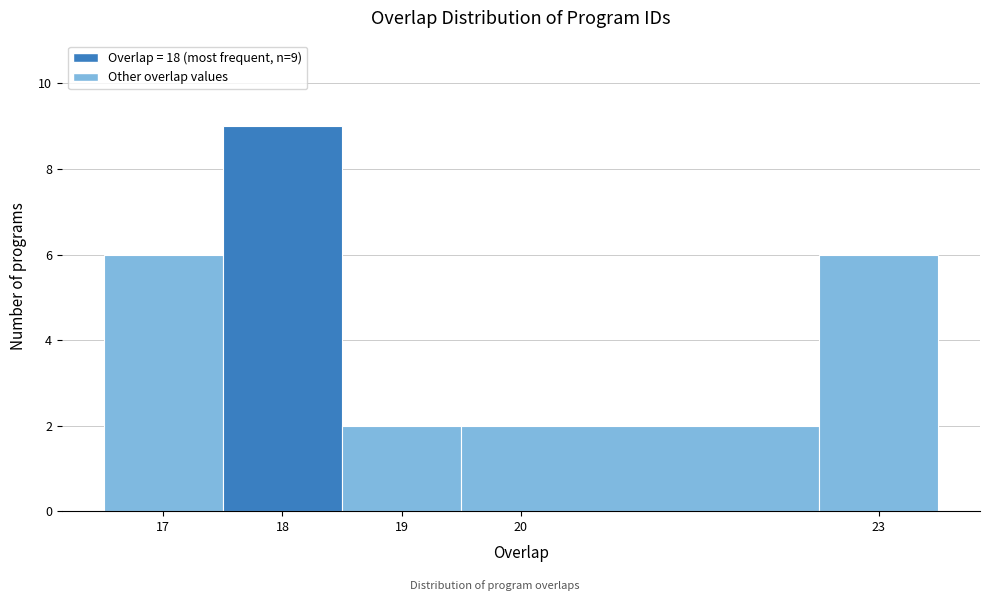

Which range on the x-axis has the tallest bar?

17.5 to 18.5